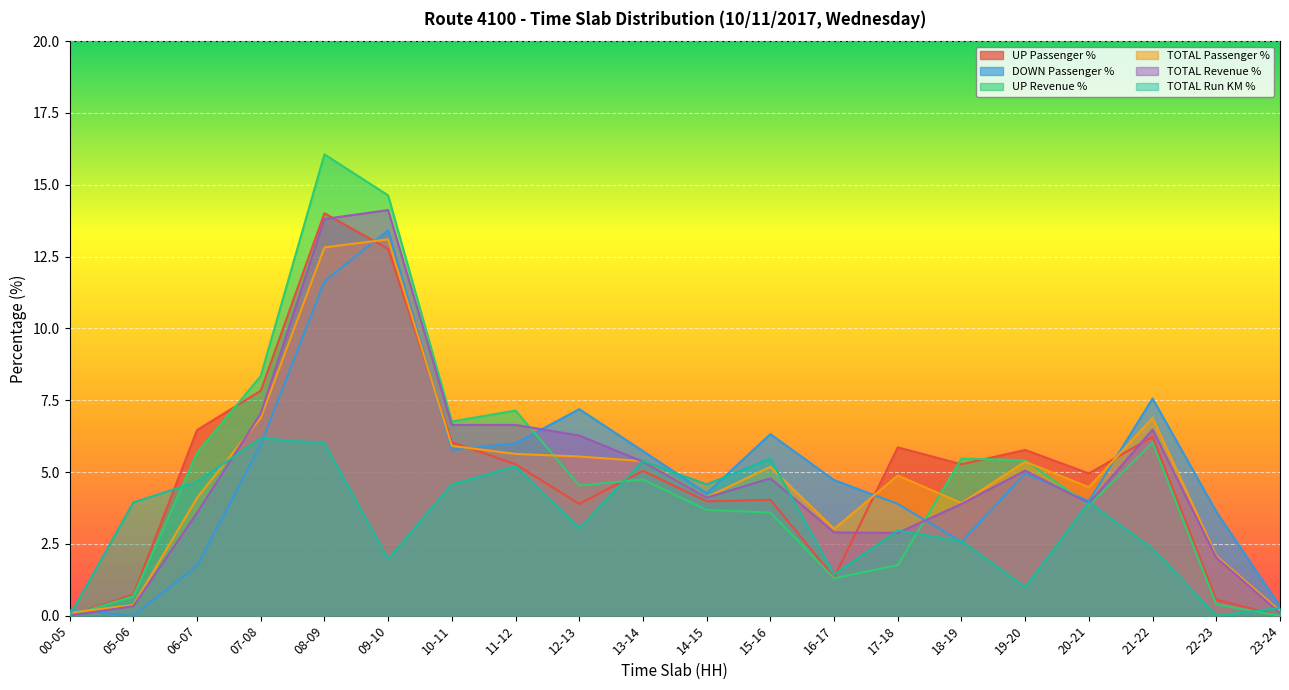

How many times do DOWN Passenger % and TOTAL Revenue % cross each other?

4